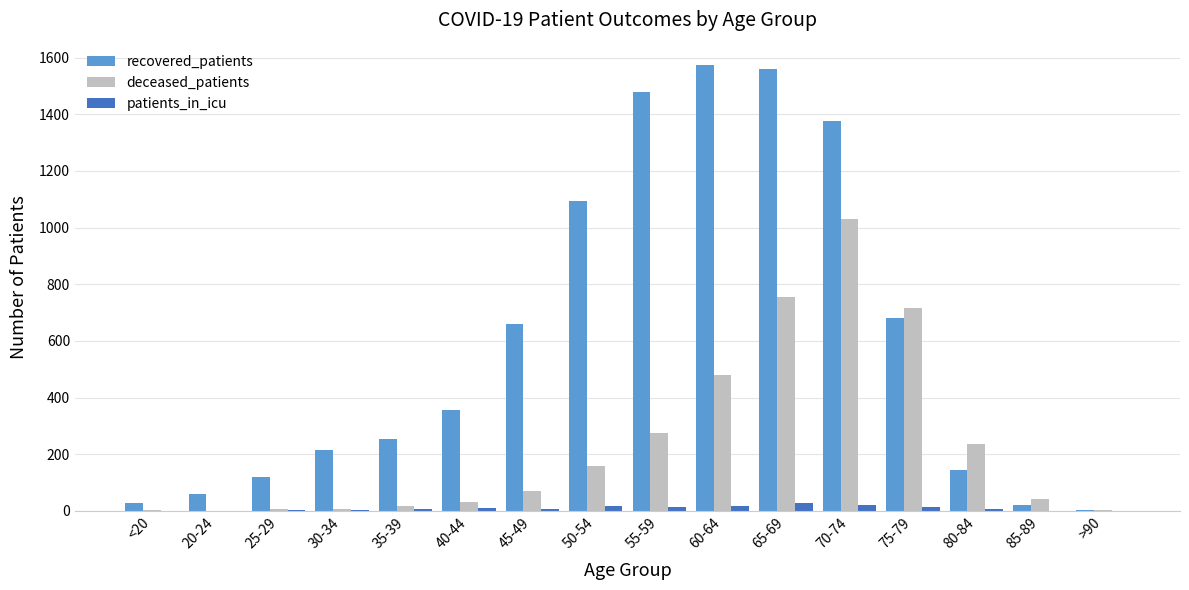

At which label is recovered_patients closest to 788?

75-79